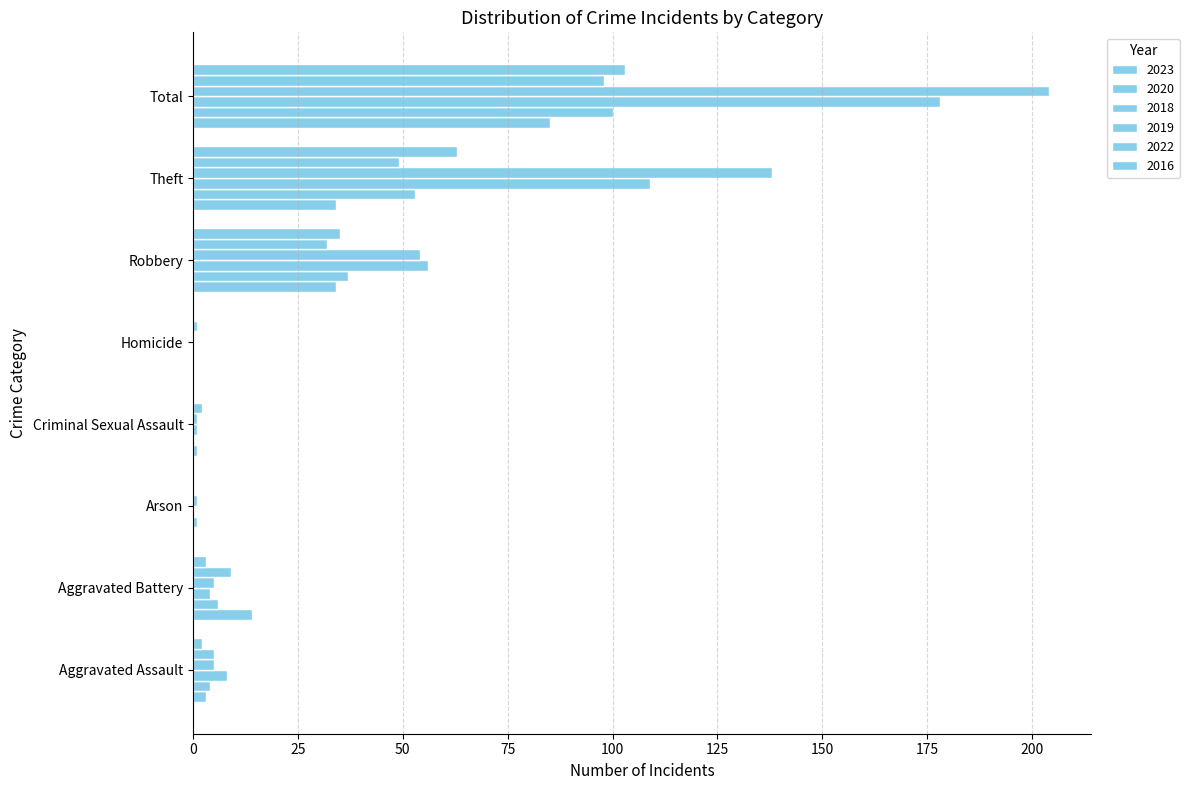

Count the number of categories in the chart.

8